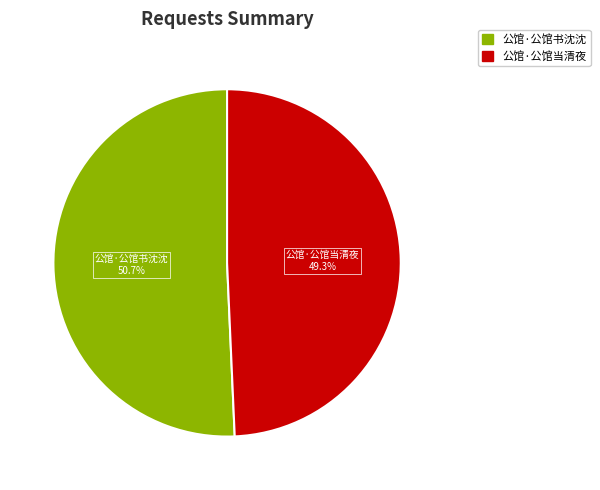

Does 公馆·公馆当清夜 represent more than half of the total?

No